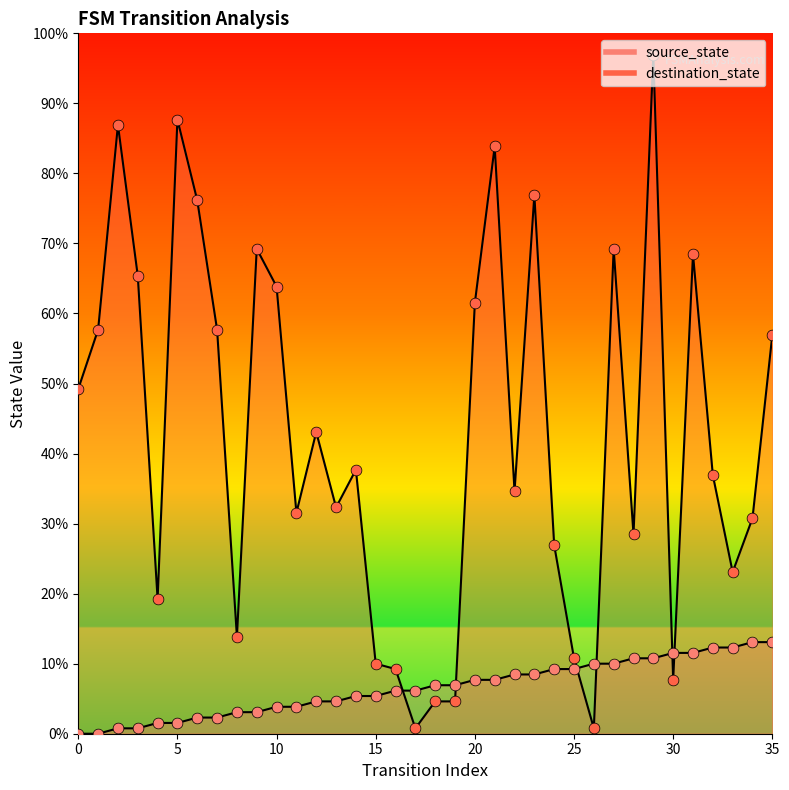

Which series reaches the minimum Y coordinate?

source_state